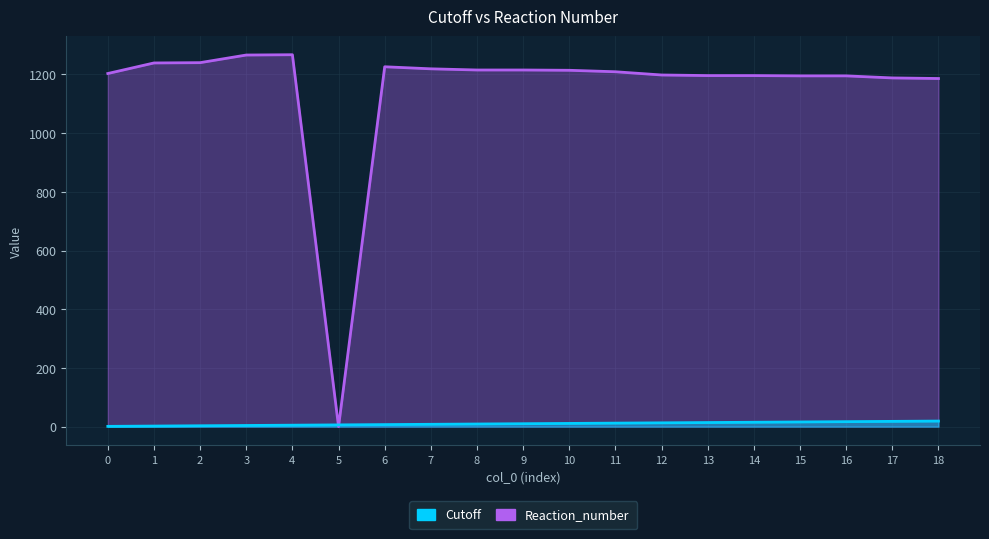

What is the highest value of the Cutoff series?

19